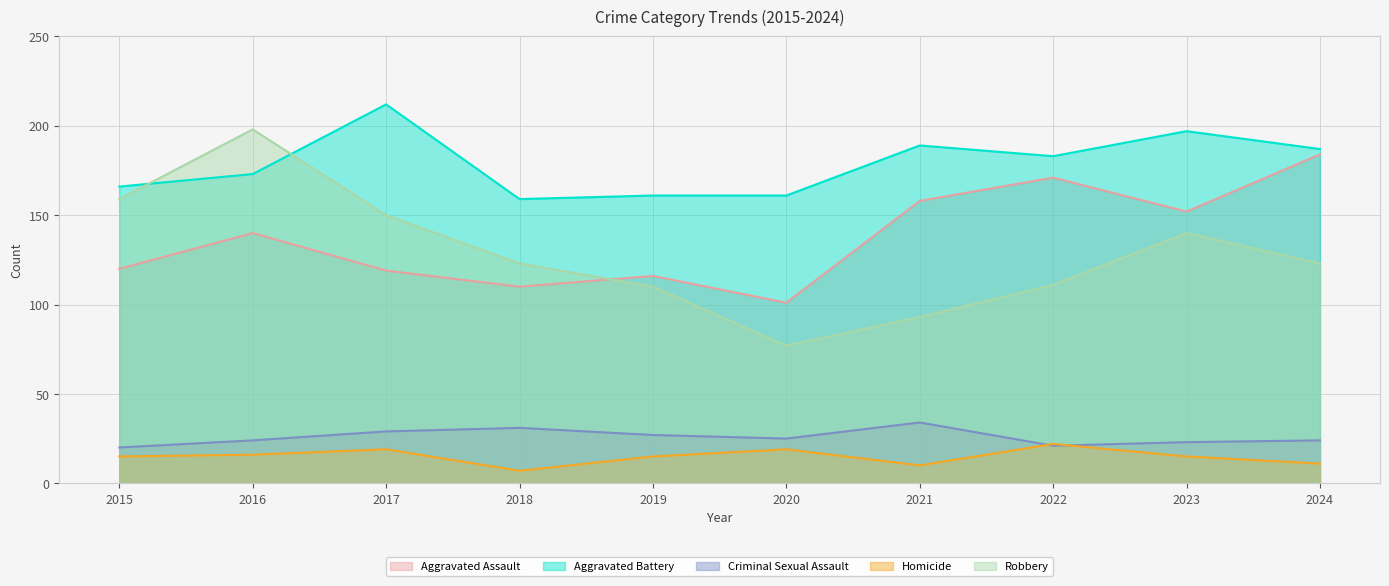

What is the difference between the Robbery values at 2024 and 2019?

13